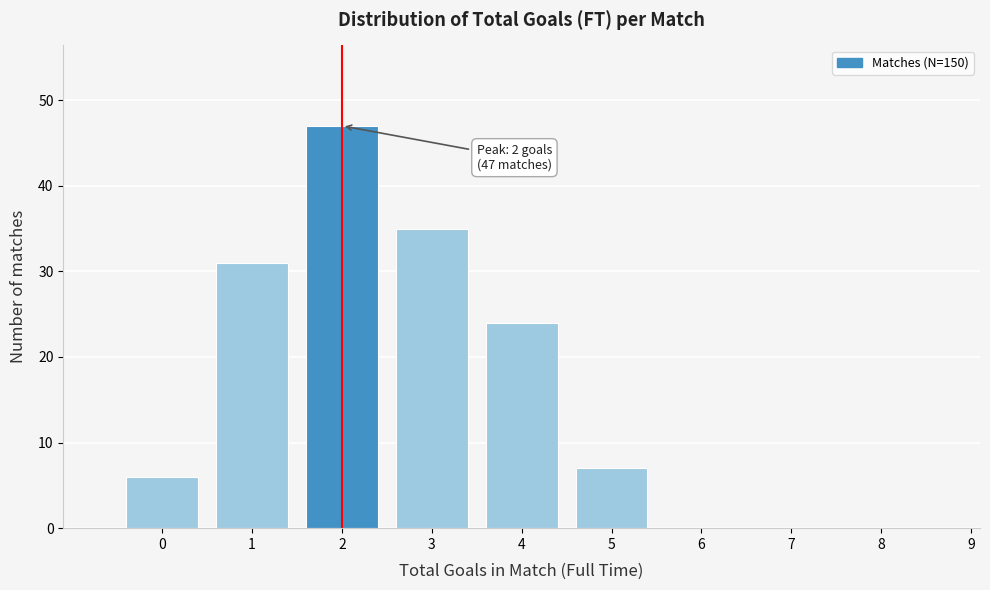

Reading right to left, what are all the values shown in this chart?

9=0	8=0	7=0	6=0	5=7	4=24	3=35	2=47	1=31	0=6